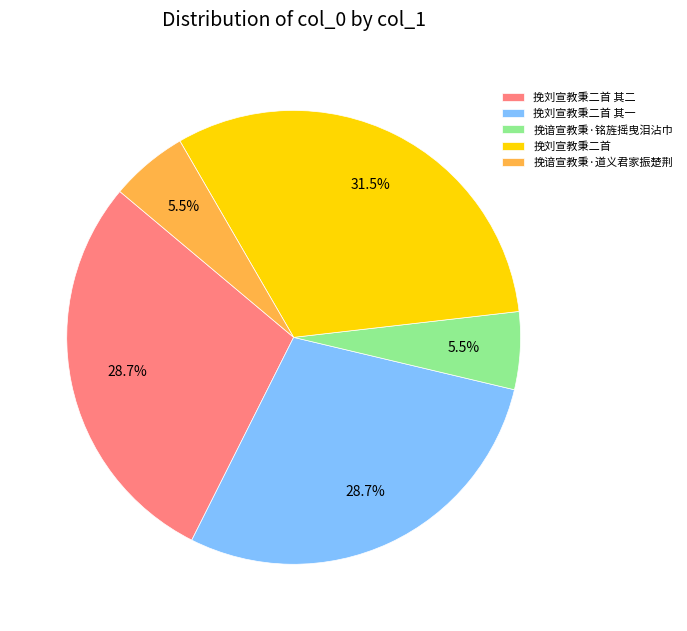

Do 挽谙宣教秉·铭旌摇曳泪沾巾 and 挽刘宣教秉二首 together represent more than half of the pie?

No